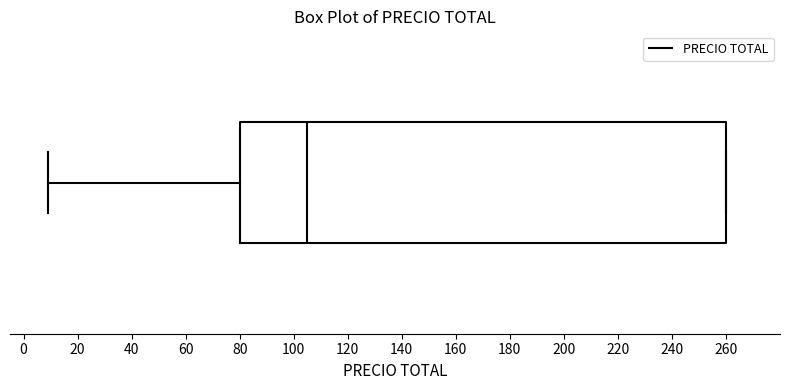

Where does the left whisker of the box end on the x-axis? The values are not printed on the chart, so give them approximately, as read against the axis.

10